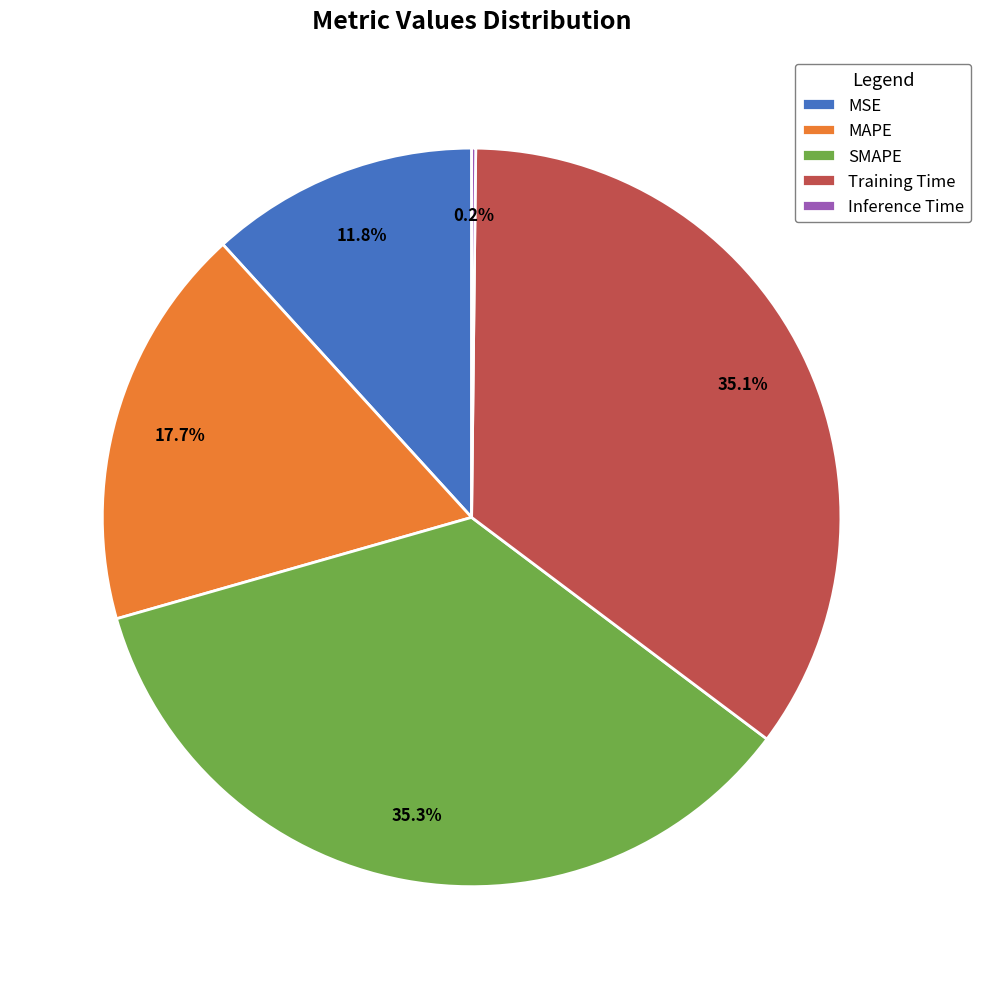

To the nearest percent, what percentage of the pie is Training Time?

35%